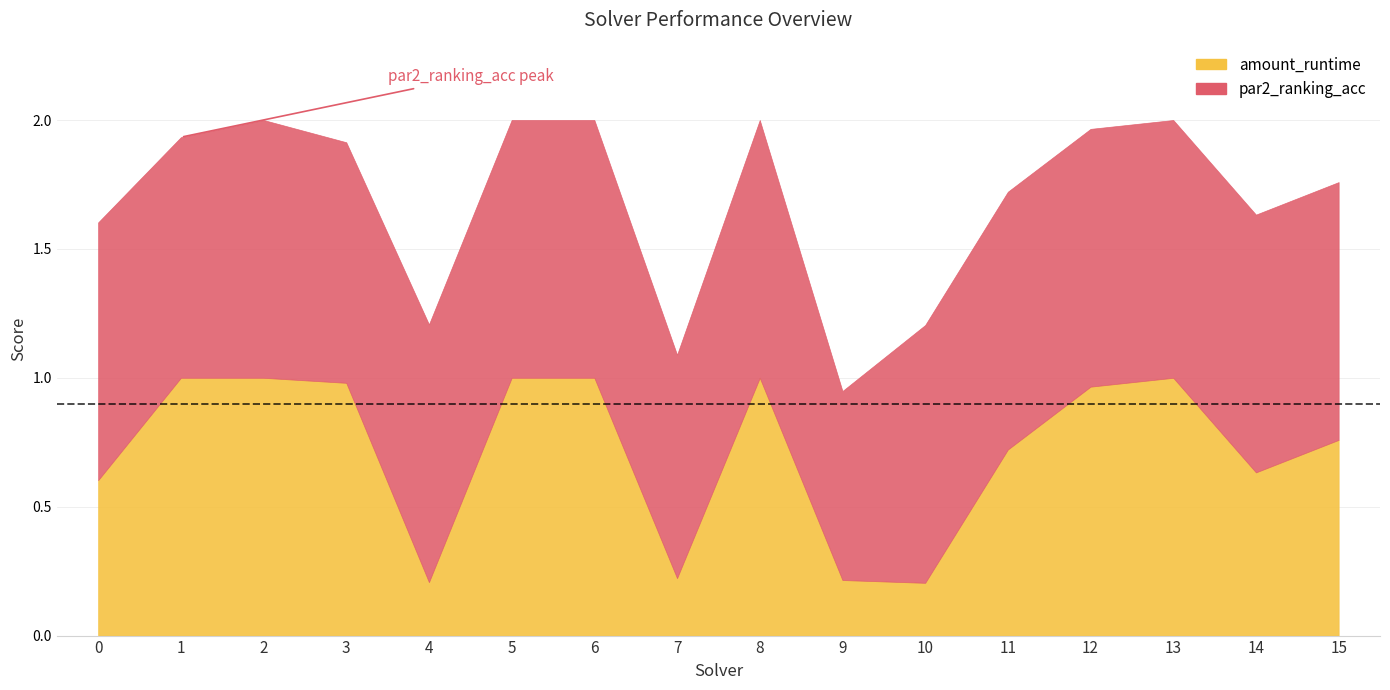

What is the minimum value shown in the chart?

0.2